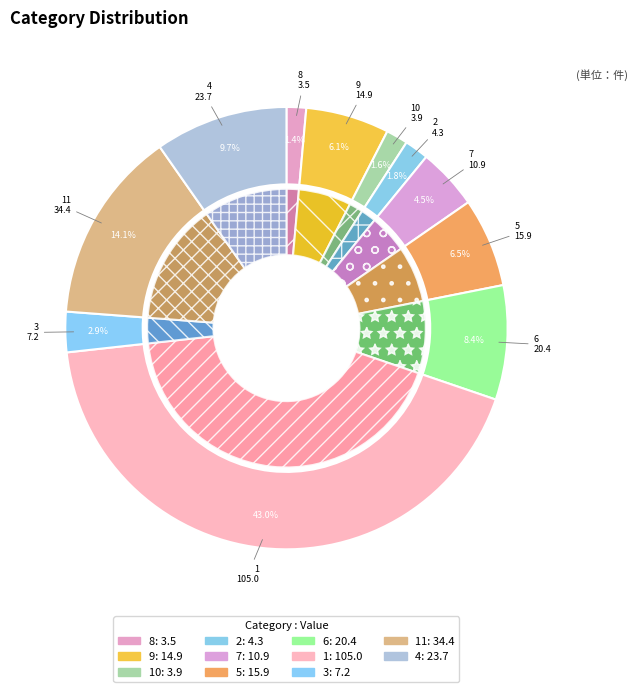

How many segments does this pie chart have?

11